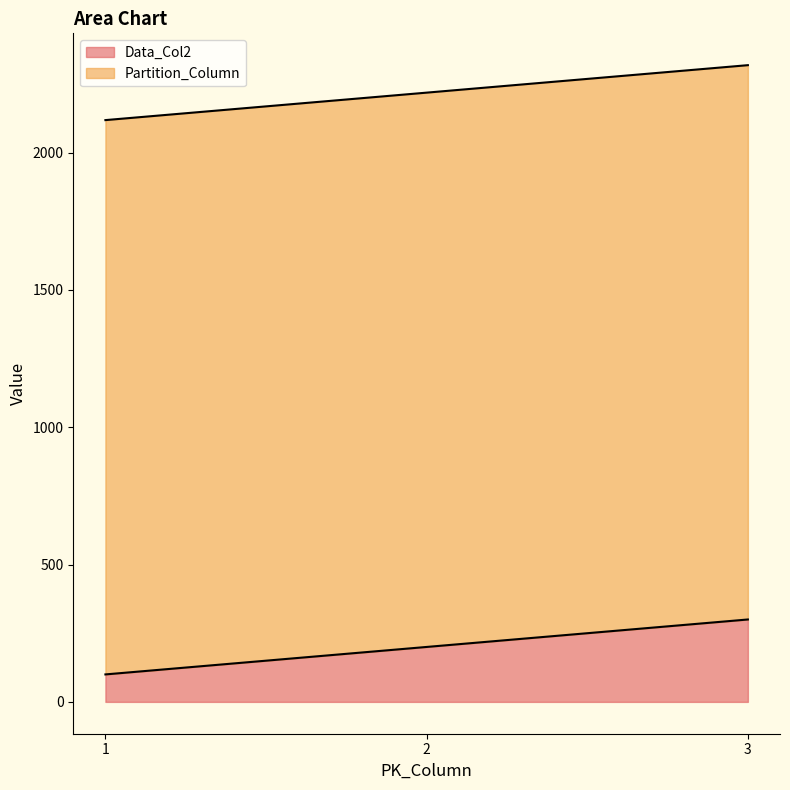

What is the sum of the values at 1 and 3?

400